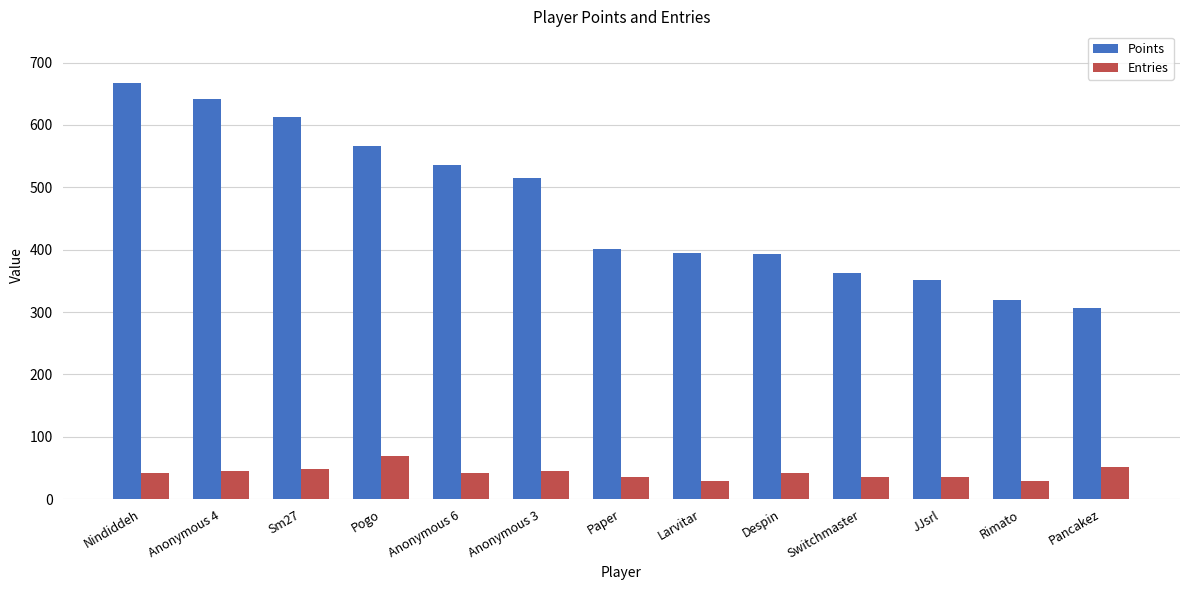

At which category is the sum across all series the highest?

Nindiddeh